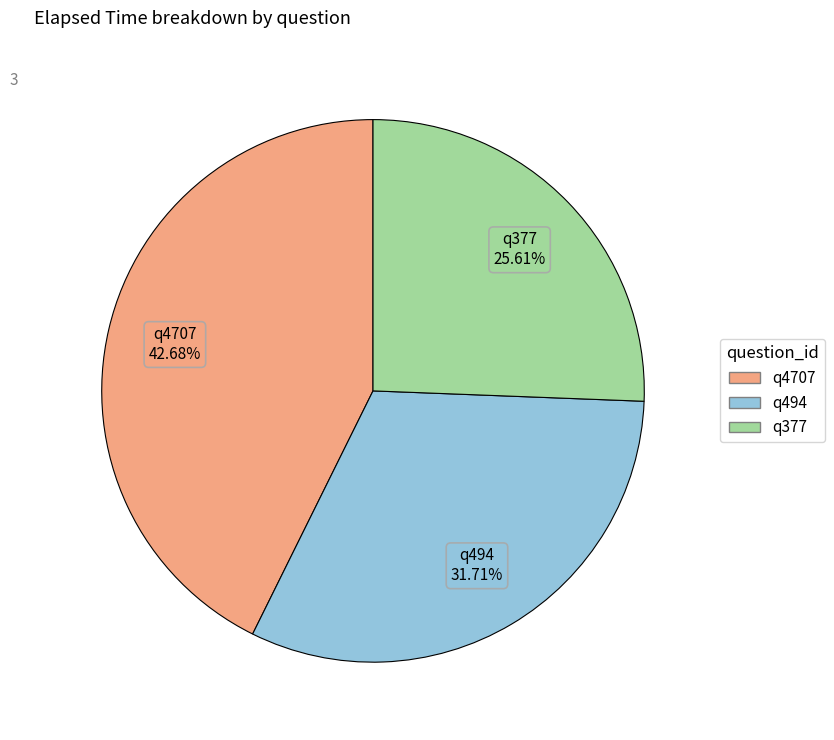

To the nearest percent, what is the average slice percentage?

33%